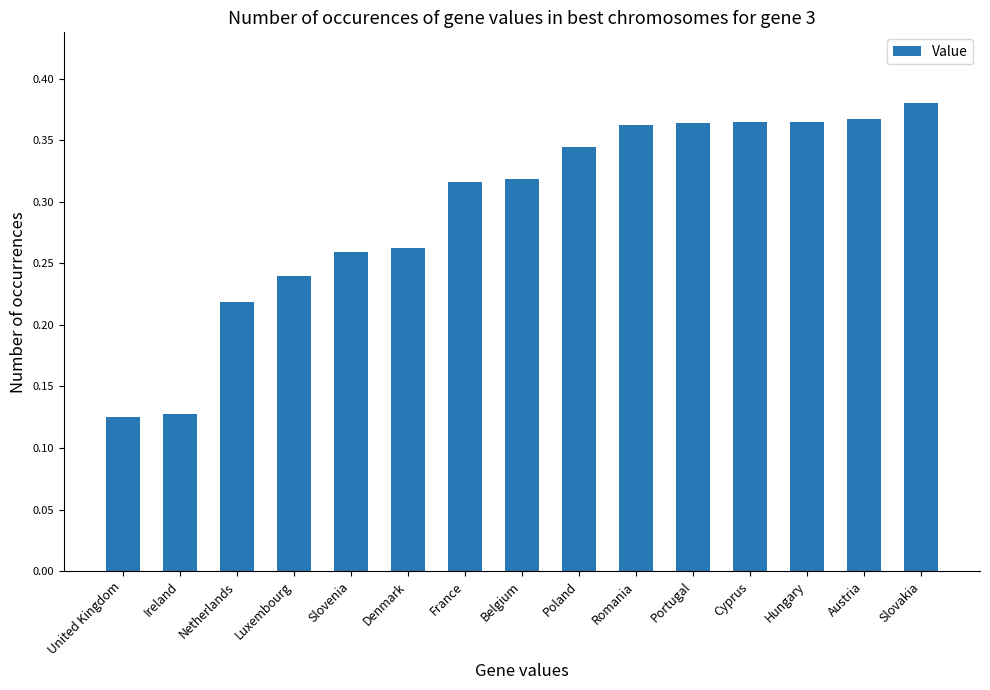

True or false: the data shows 0.2 at United Kingdom.

False